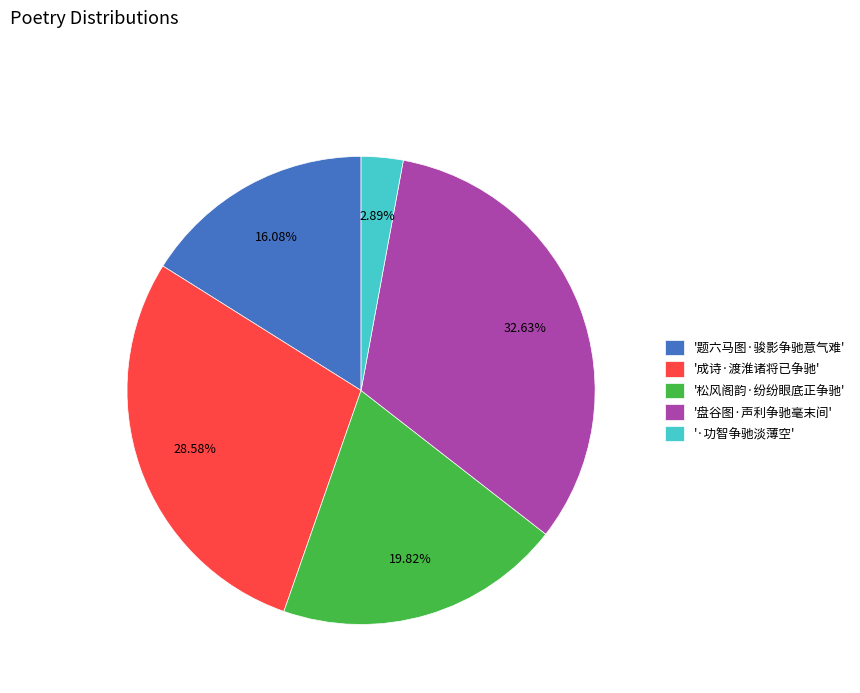

Is there any slice that represents more than half of the pie?

No